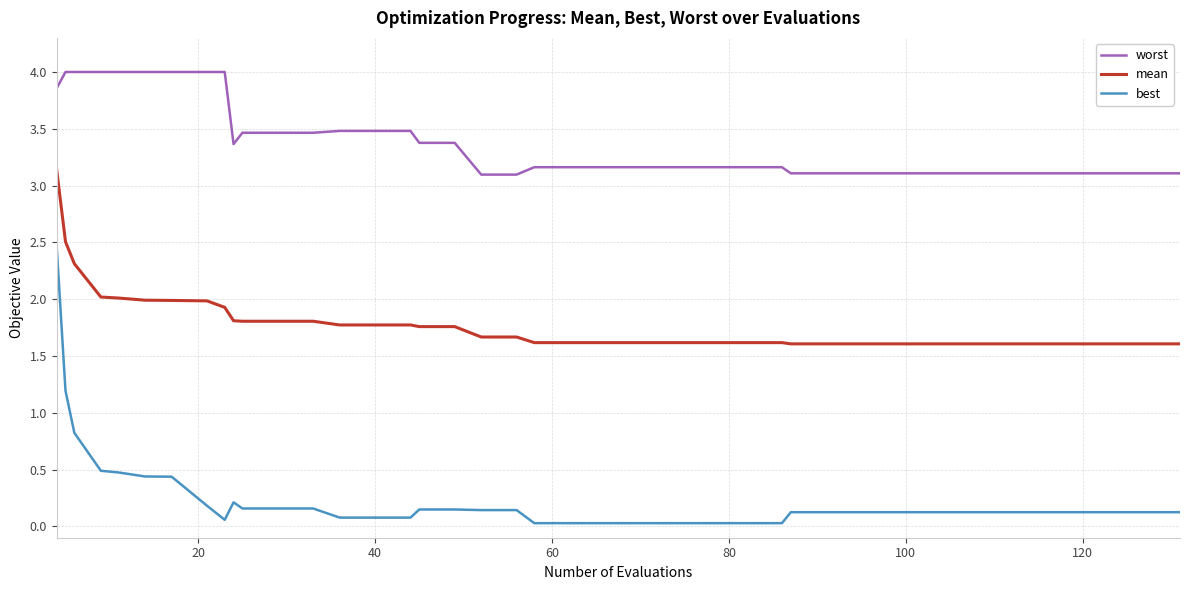

What is the maximum value for best?

2.5